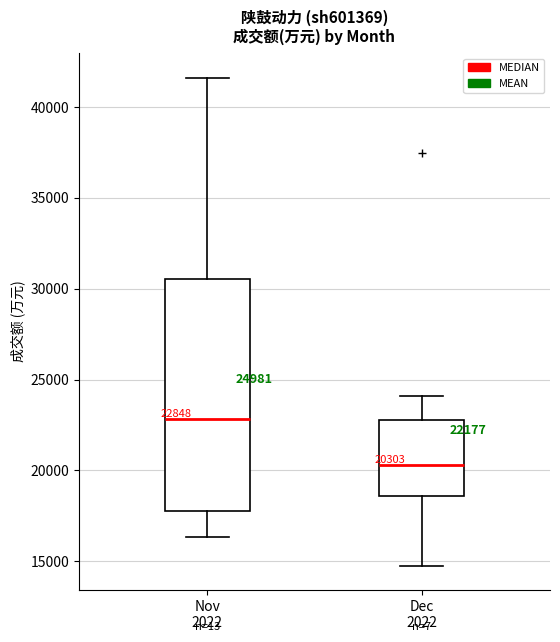

Which box has the highest median line?

Nov 2022